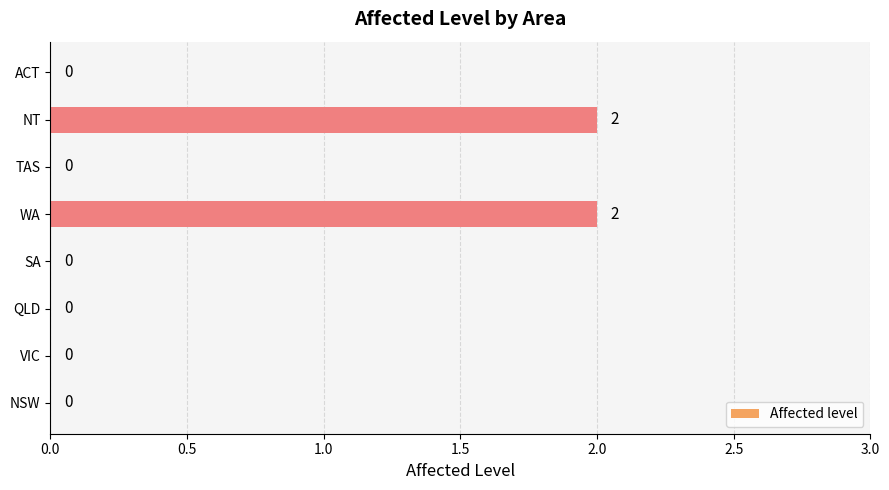

The chart shows a value of -1 at VIC. True or false?

False